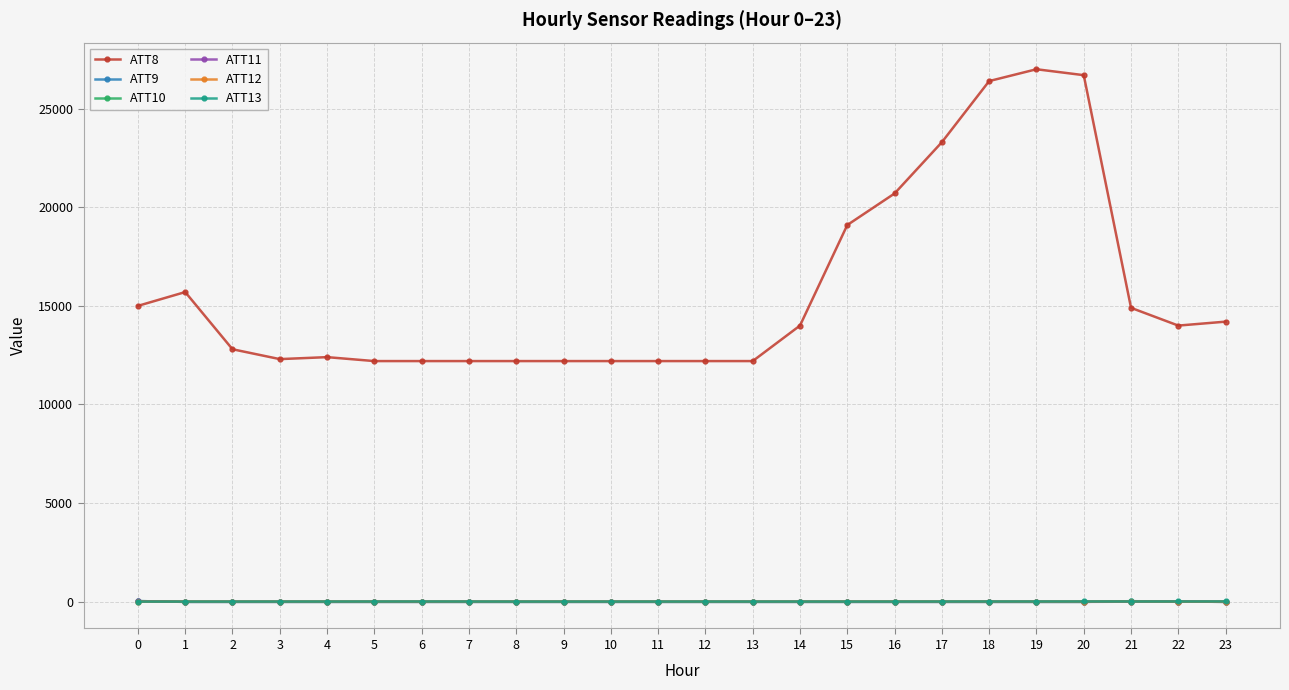

What is the spread (max minus min) of values at 15?

19110.0